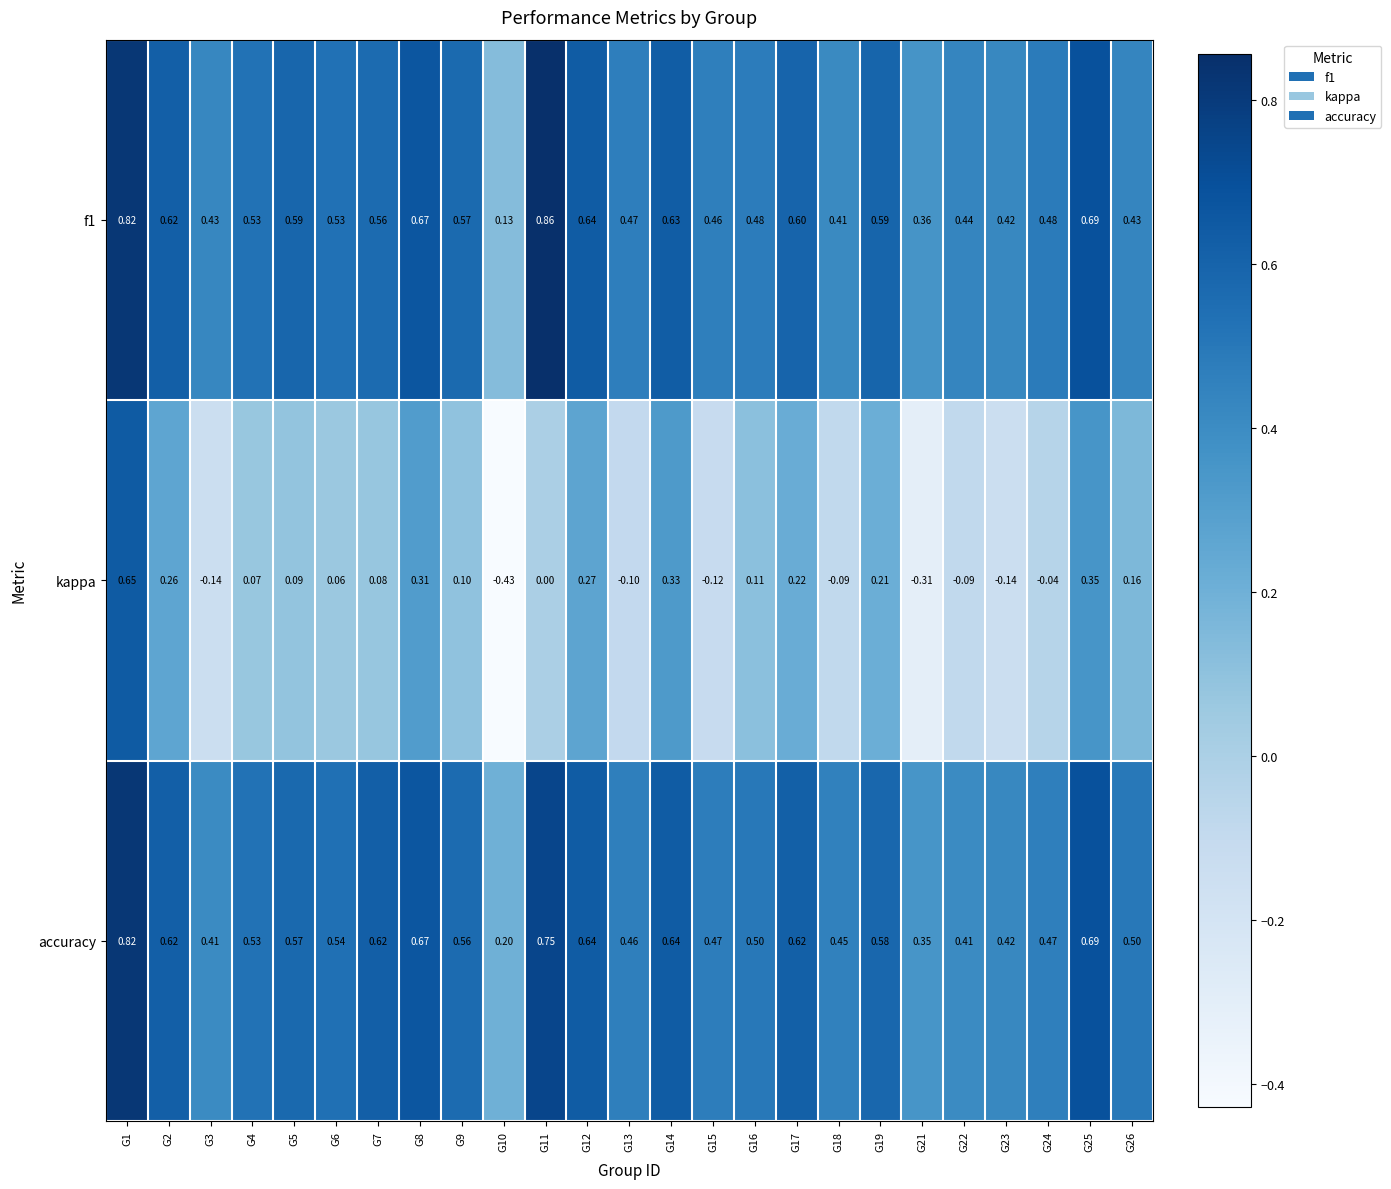

Which series has the widest spread of values?

kappa